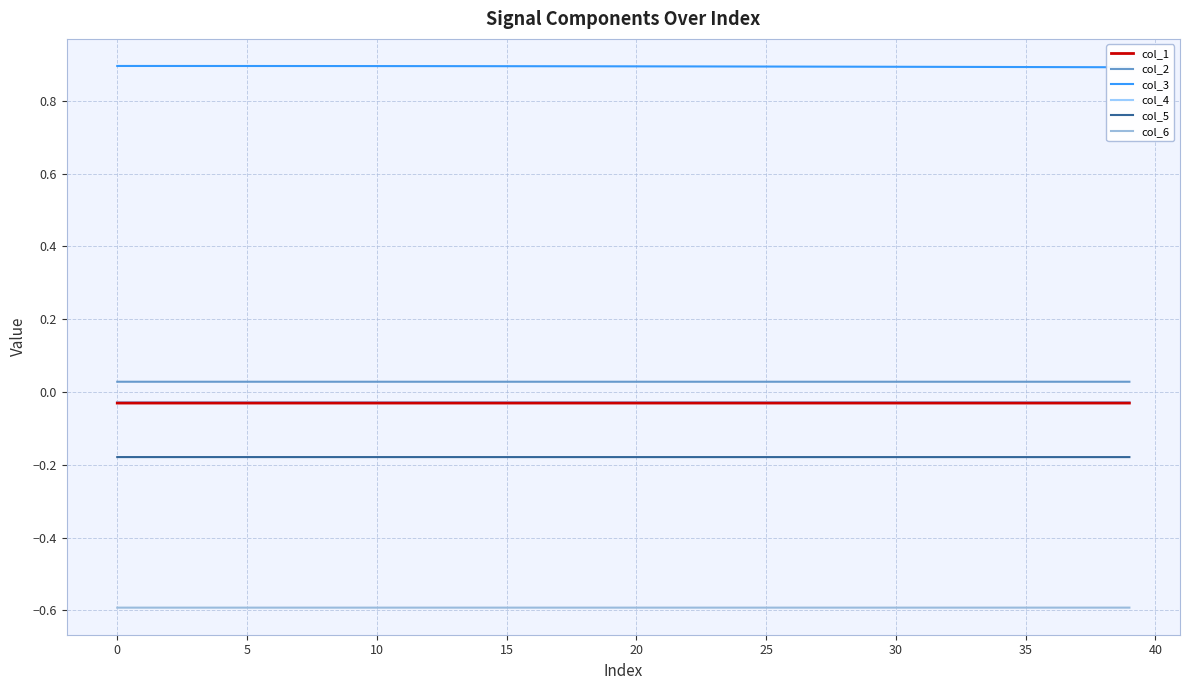

Reading left to right, extract all data points from this chart.

col_1: -0.0	-0.0	-0.0	-0.0	-0.0	-0.0	-0.0	-0.0	-0.0	-0.0	-0.0	-0.0	-0.0	-0.0	-0.0	-0.0	-0.0	-0.0	-0.0	-0.0	-0.0	-0.0	-0.0	-0.0	-0.0	-0.0	-0.0	-0.0	-0.0	-0.0	-0.0	-0.0	-0.0	-0.0	-0.0	-0.0	-0.0	-0.0	-0.0	-0.0
col_2: 0.0	0.0	0.0	0.0	0.0	0.0	0.0	0.0	0.0	0.0	0.0	0.0	0.0	0.0	0.0	0.0	0.0	0.0	0.0	0.0	0.0	0.0	0.0	0.0	0.0	0.0	0.0	0.0	0.0	0.0	0.0	0.0	0.0	0.0	0.0	0.0	0.0	0.0	0.0	0.0
col_3: 0.9	0.9	0.9	0.9	0.9	0.9	0.9	0.9	0.9	0.9	0.9	0.9	0.9	0.9	0.9	0.9	0.9	0.9	0.9	0.9	0.9	0.9	0.9	0.9	0.9	0.9	0.9	0.9	0.9	0.9	0.9	0.9	0.9	0.9	0.9	0.9	0.9	0.9	0.9	0.9
col_4: -0.0	-0.0	-0.0	-0.0	-0.0	-0.0	-0.0	-0.0	-0.0	-0.0	-0.0	-0.0	-0.0	-0.0	-0.0	-0.0	-0.0	-0.0	-0.0	-0.0	-0.0	-0.0	-0.0	-0.0	-0.0	-0.0	-0.0	-0.0	-0.0	-0.0	-0.0	-0.0	-0.0	-0.0	-0.0	-0.0	-0.0	-0.0	-0.0	-0.0
col_5: -0.2	-0.2	-0.2	-0.2	-0.2	-0.2	-0.2	-0.2	-0.2	-0.2	-0.2	-0.2	-0.2	-0.2	-0.2	-0.2	-0.2	-0.2	-0.2	-0.2	-0.2	-0.2	-0.2	-0.2	-0.2	-0.2	-0.2	-0.2	-0.2	-0.2	-0.2	-0.2	-0.2	-0.2	-0.2	-0.2	-0.2	-0.2	-0.2	-0.2
col_6: -0.6	-0.6	-0.6	-0.6	-0.6	-0.6	-0.6	-0.6	-0.6	-0.6	-0.6	-0.6	-0.6	-0.6	-0.6	-0.6	-0.6	-0.6	-0.6	-0.6	-0.6	-0.6	-0.6	-0.6	-0.6	-0.6	-0.6	-0.6	-0.6	-0.6	-0.6	-0.6	-0.6	-0.6	-0.6	-0.6	-0.6	-0.6	-0.6	-0.6